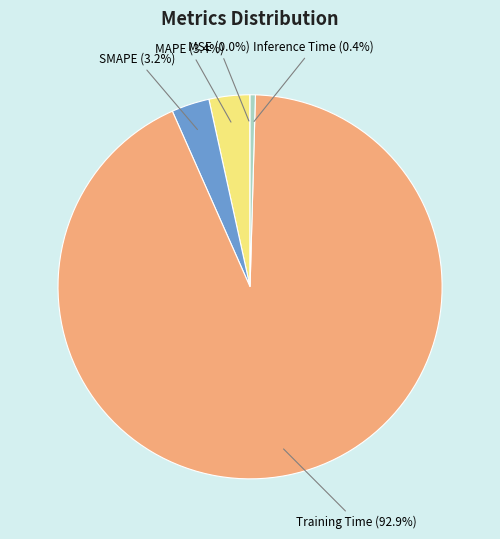

How much of the chart is everything except SMAPE (3.2%)?

96.8%